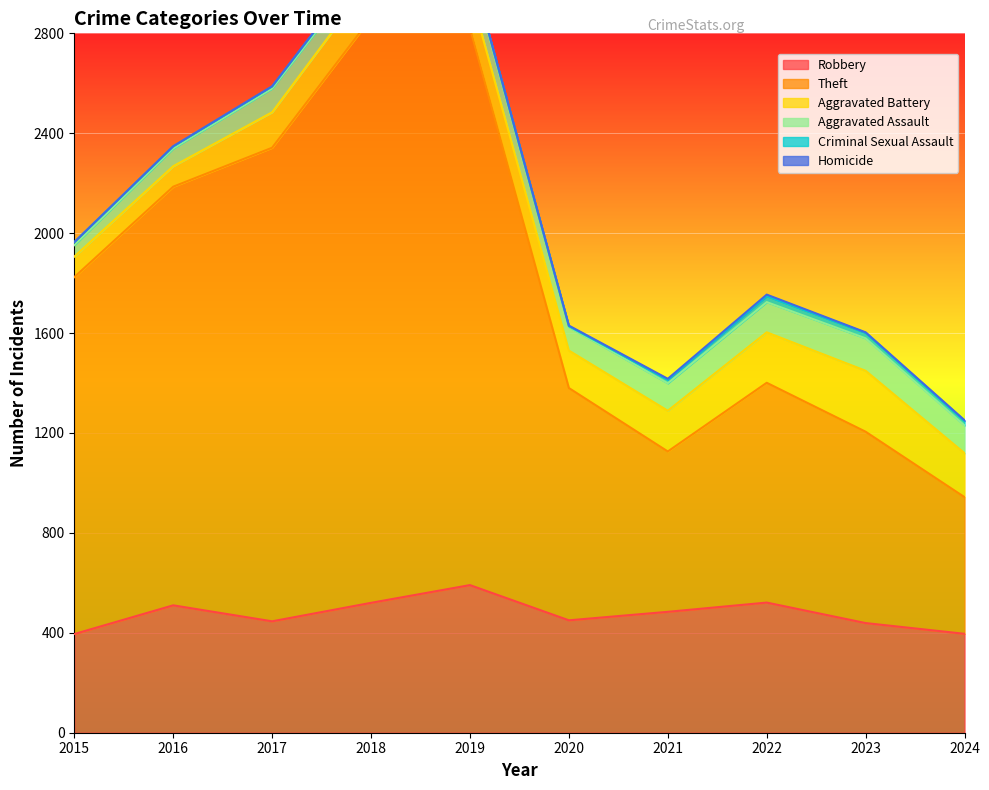

What is the value of the Theft point at the 6th from the left?

930